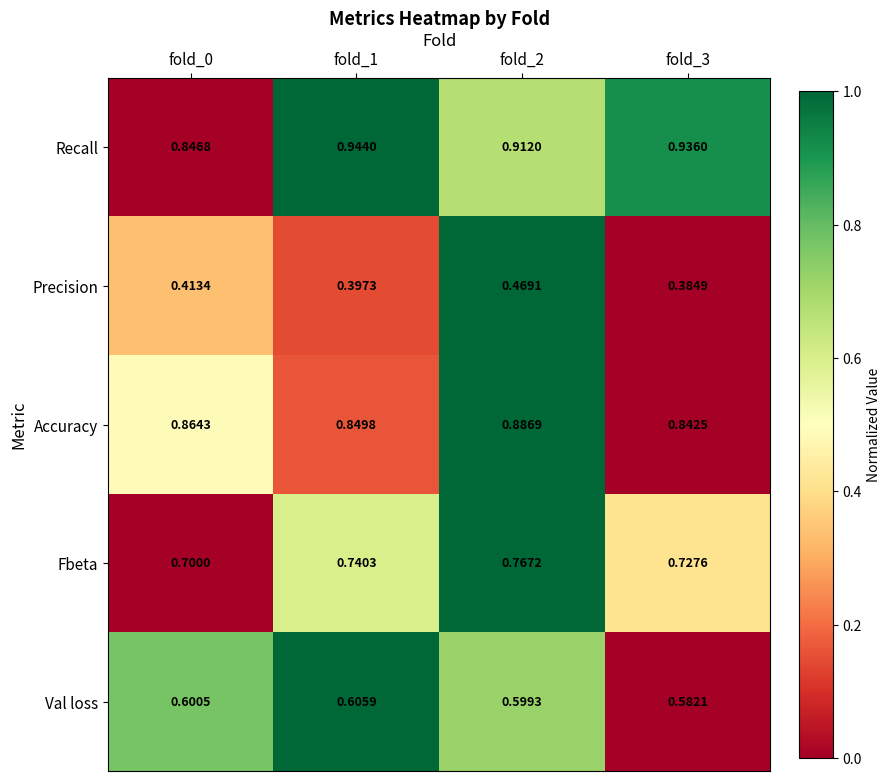

Between fold_0 and fold_1, which series saw the biggest shift?

Recall